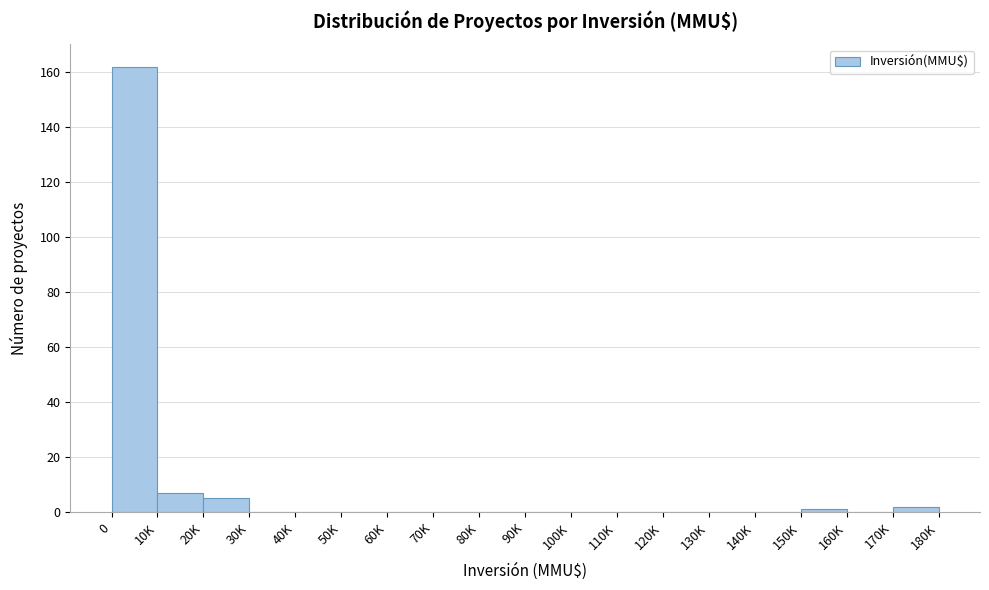

Reading right to left, what are all the values shown in this chart?

170K=2	160K=0	150K=1	140K=0	130K=0	120K=0	110K=0	100K=0	90K=0	80K=0	70K=0	60K=0	50K=0	40K=0	30K=0	20K=5	10K=7	0=162